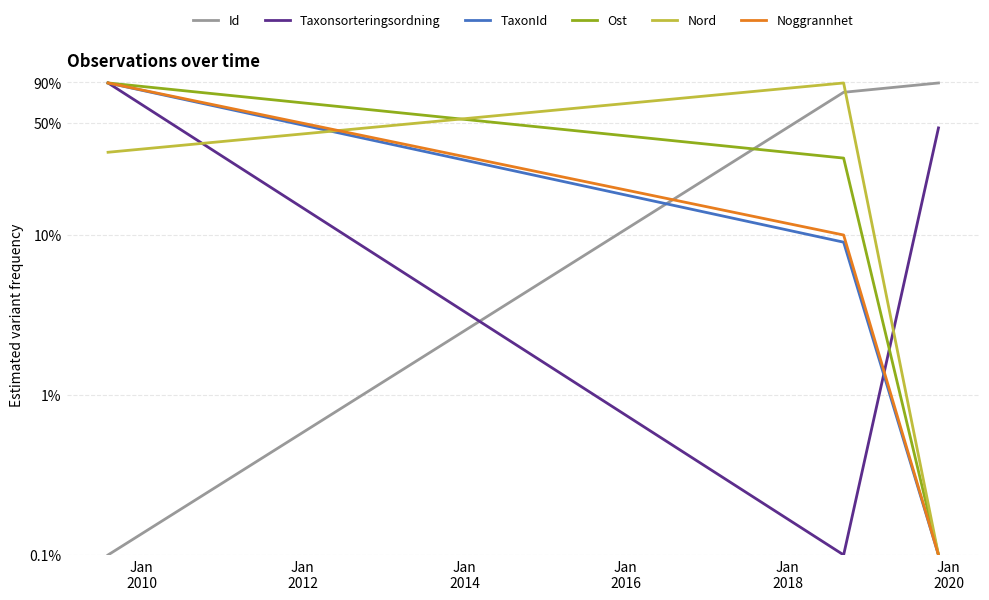

What are all the series names shown in the legend?

Id, Taxonsorteringsordning, TaxonId, Ost, Nord, Noggrannhet